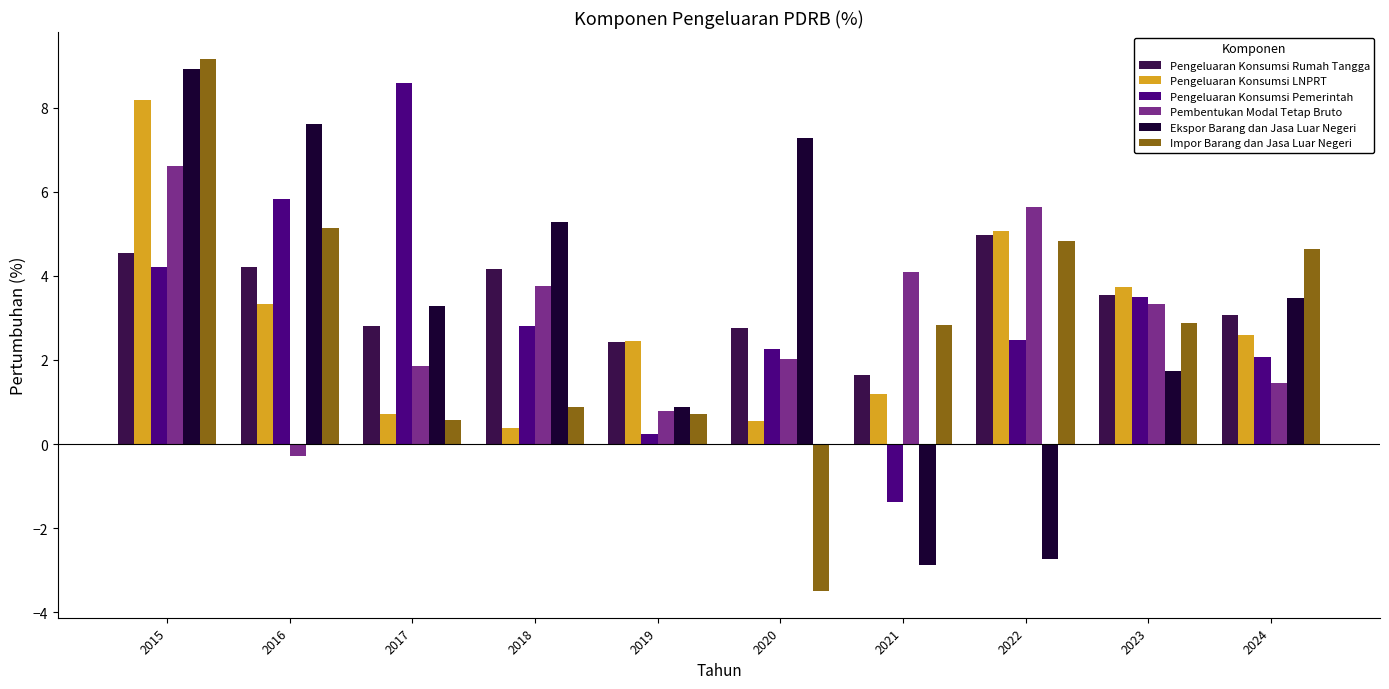

What is the greatest value displayed?

9.2